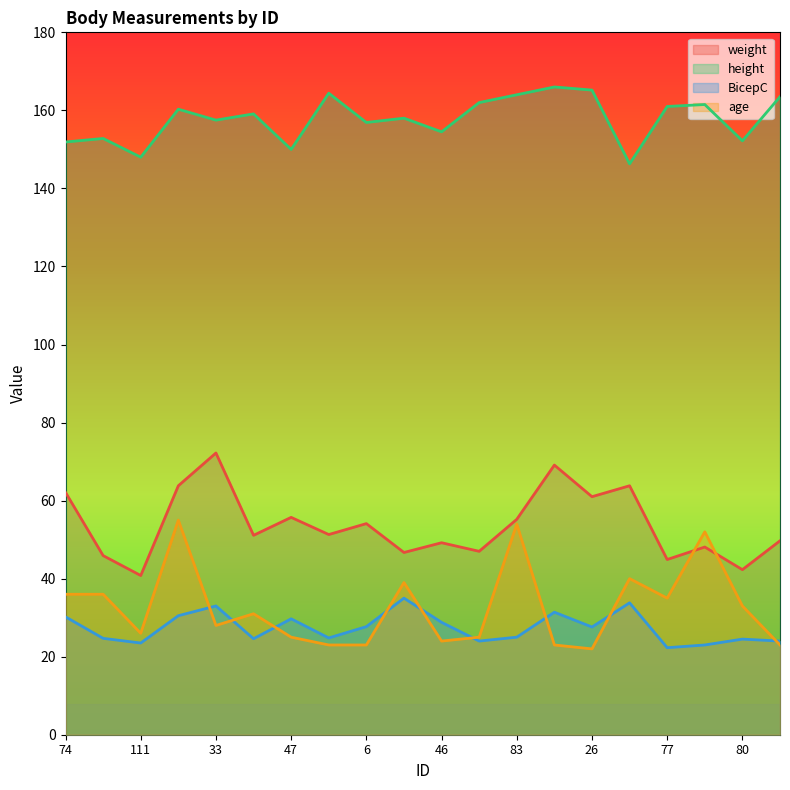

True or false: BicepC and weight cross at least once.

False